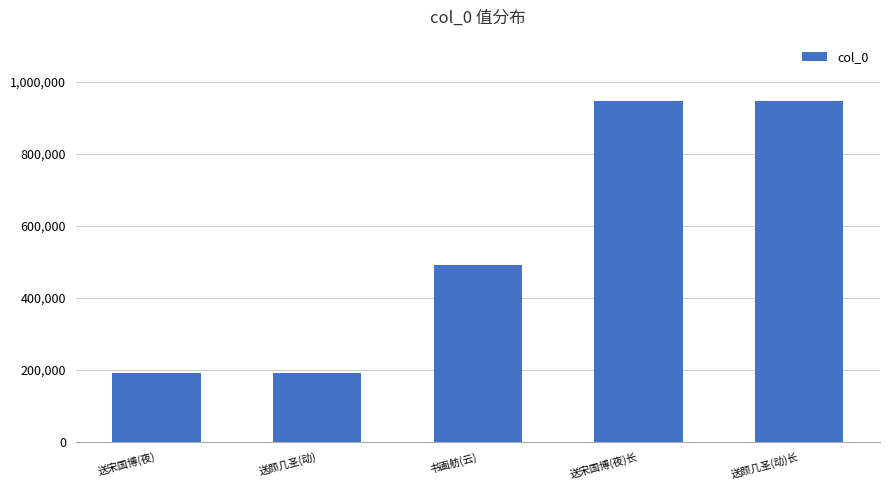

How many bars are there in total?

5